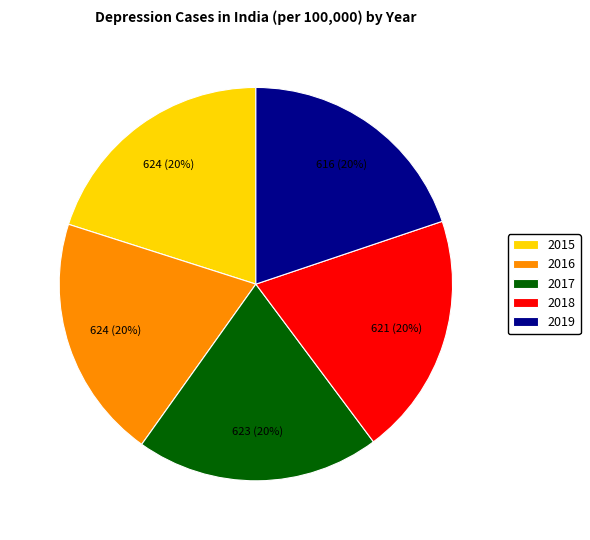

Is there any slice that represents more than half of the pie?

No